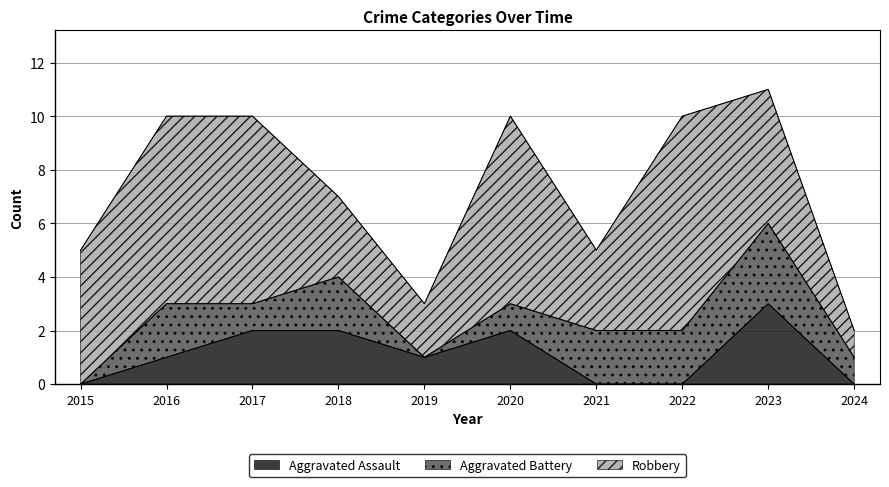

Reading left to right, list all the values displayed in this chart.

Aggravated Assault: 0	1	2	2	1	2	0	0	3	0
Aggravated Battery: 0	2	1	2	0	1	2	2	3	1
Robbery: 5	7	7	3	2	7	3	8	5	1